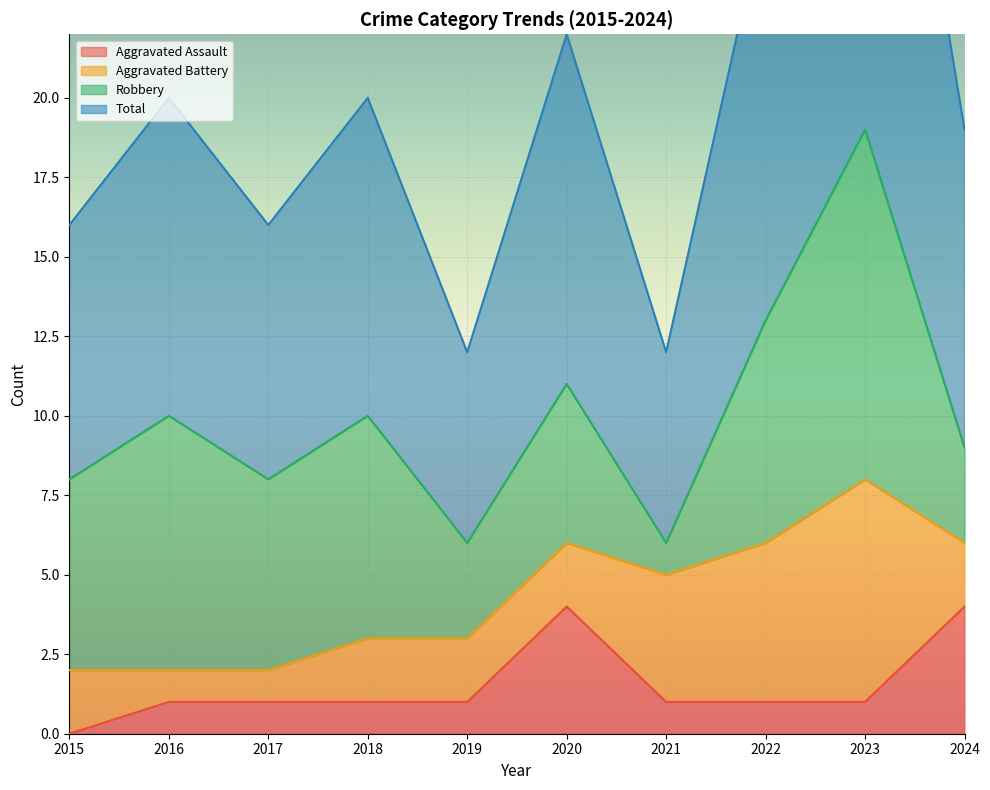

How many data points does each series have?

10